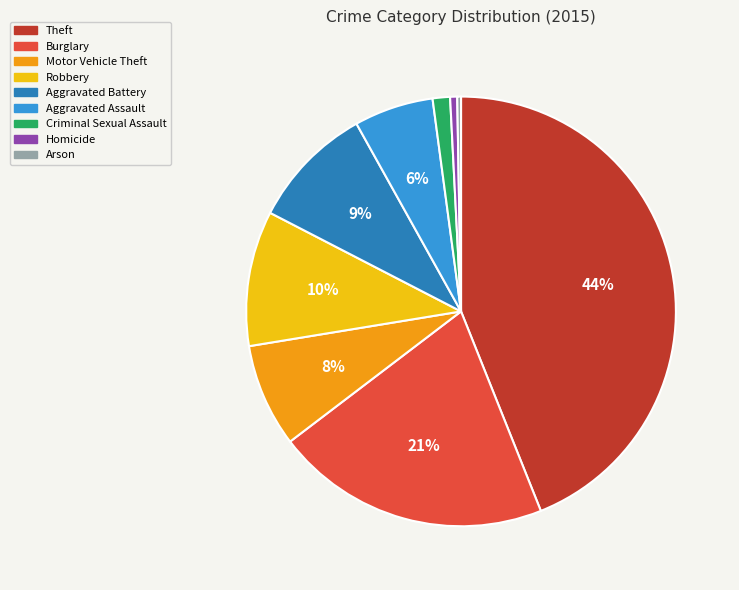

To the nearest percent, what is the average slice percentage?

11%